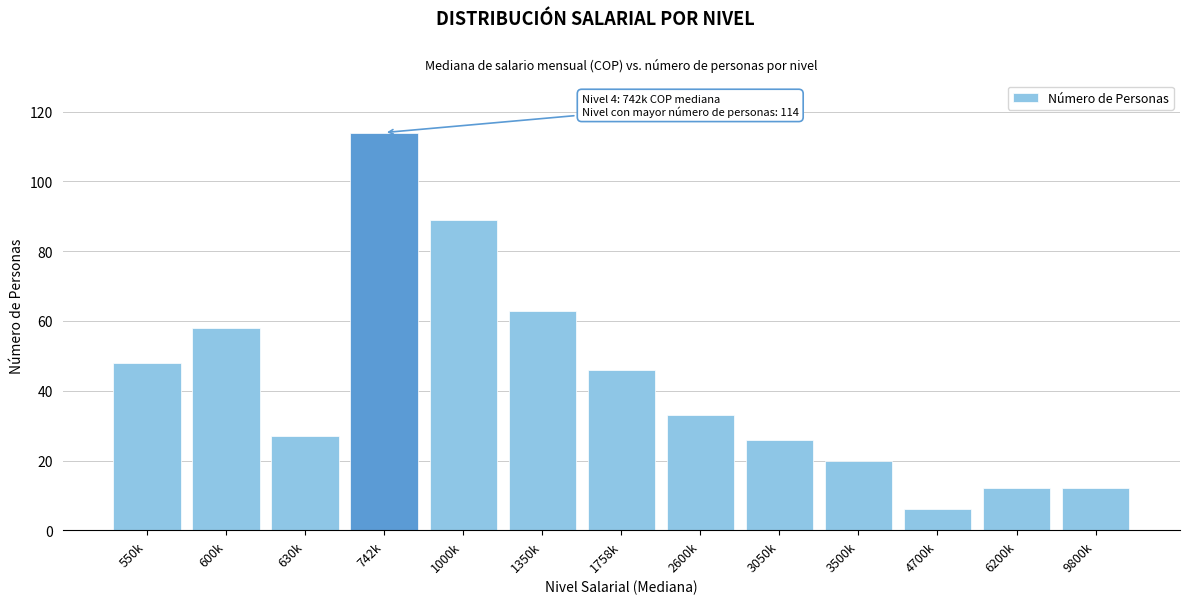

Reading left to right, transcribe all the data shown in this chart.

550k=48	600k=58	630k=27	742k=114	1000k=89	1350k=63	1758k=46	2600k=33	3050k=26	3500k=20	4700k=6	6200k=12	9800k=12